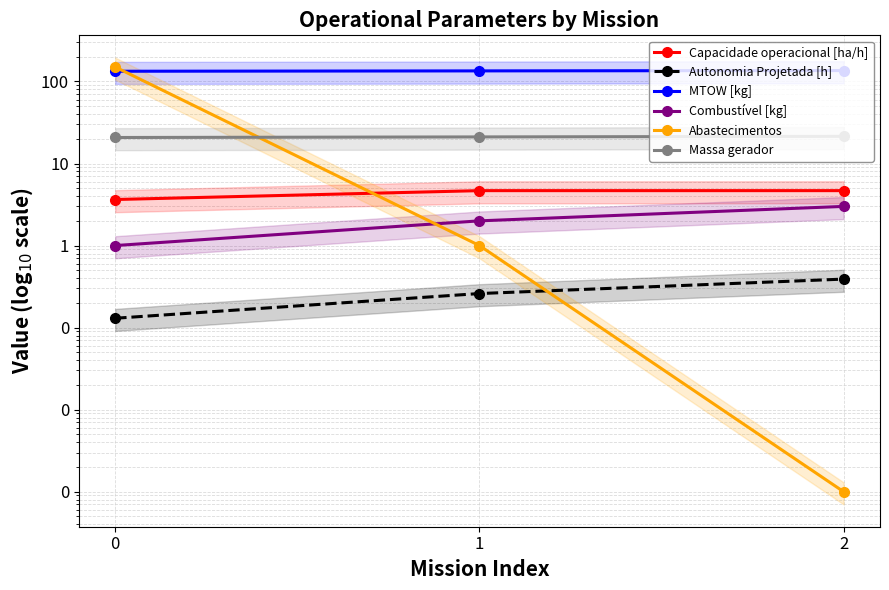

What is the minimum value for MTOW [kg]?

133.2